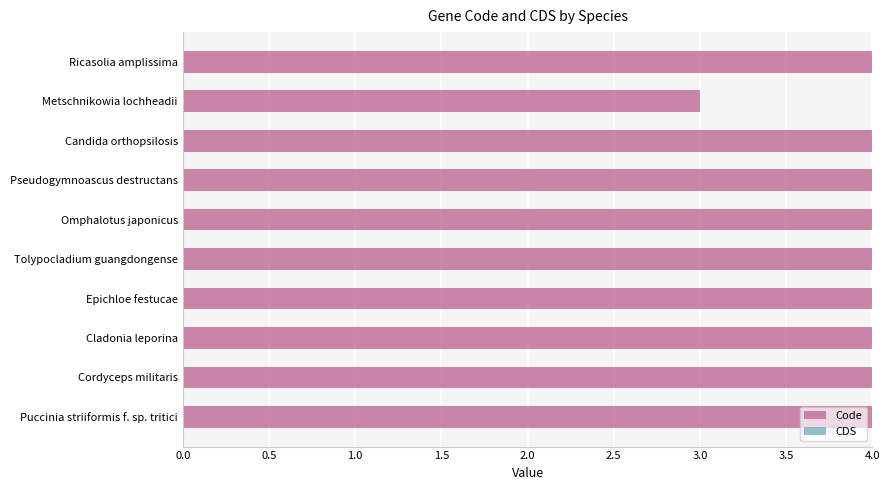

What value does the data have at Metschnikowia lochheadii?

3